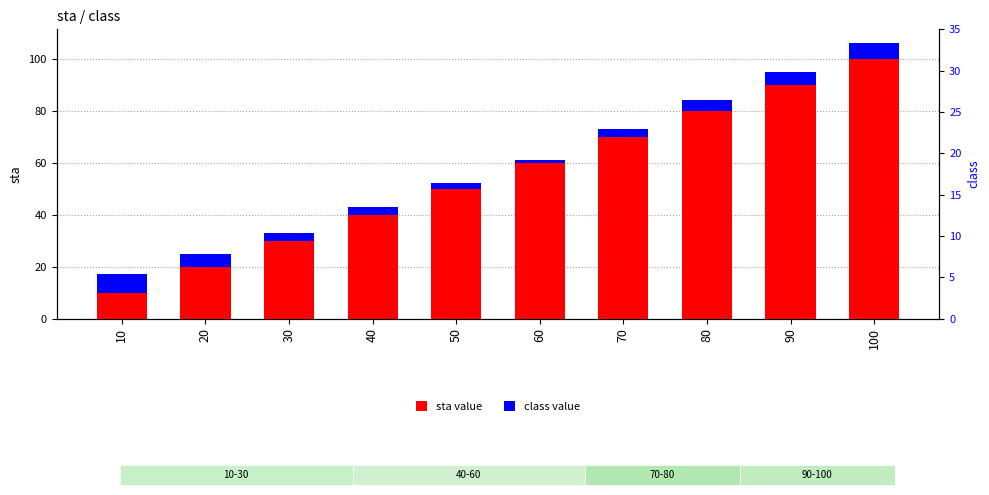

What is the difference between the highest and lowest values at 50?

48